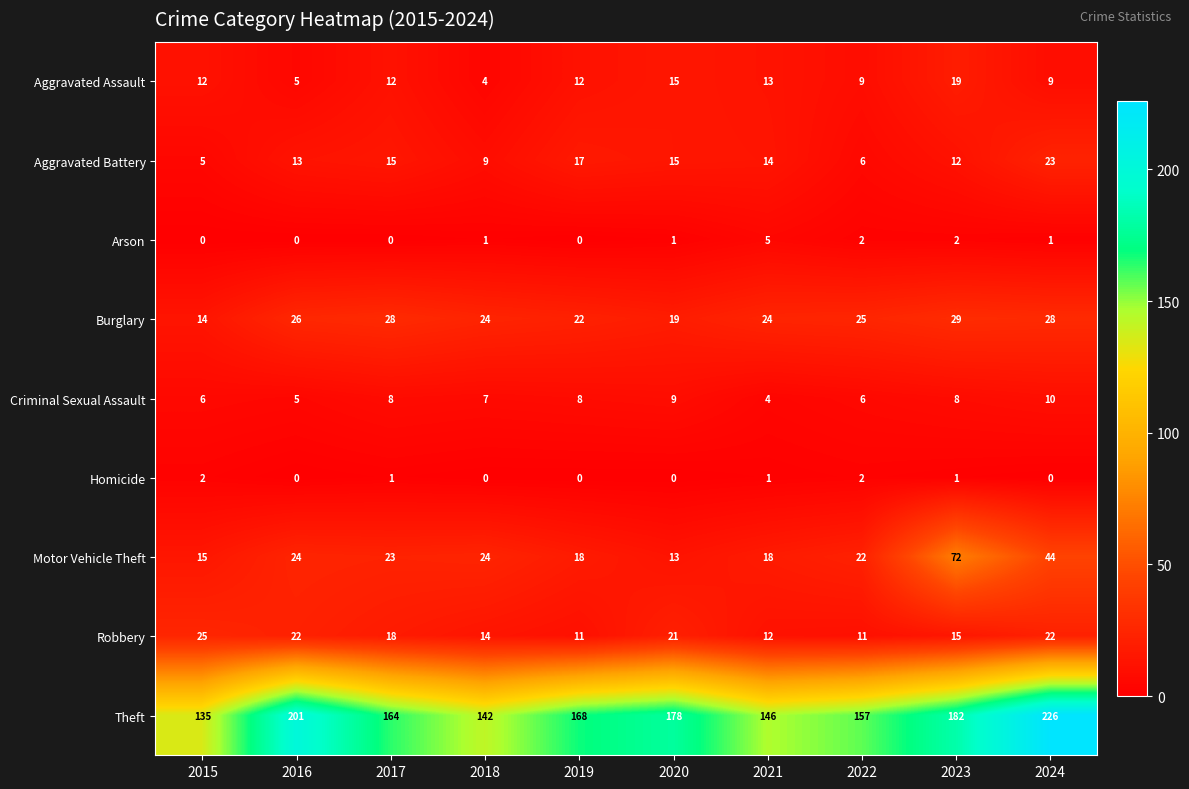

How many Homicide values are between 0 and 1?

8